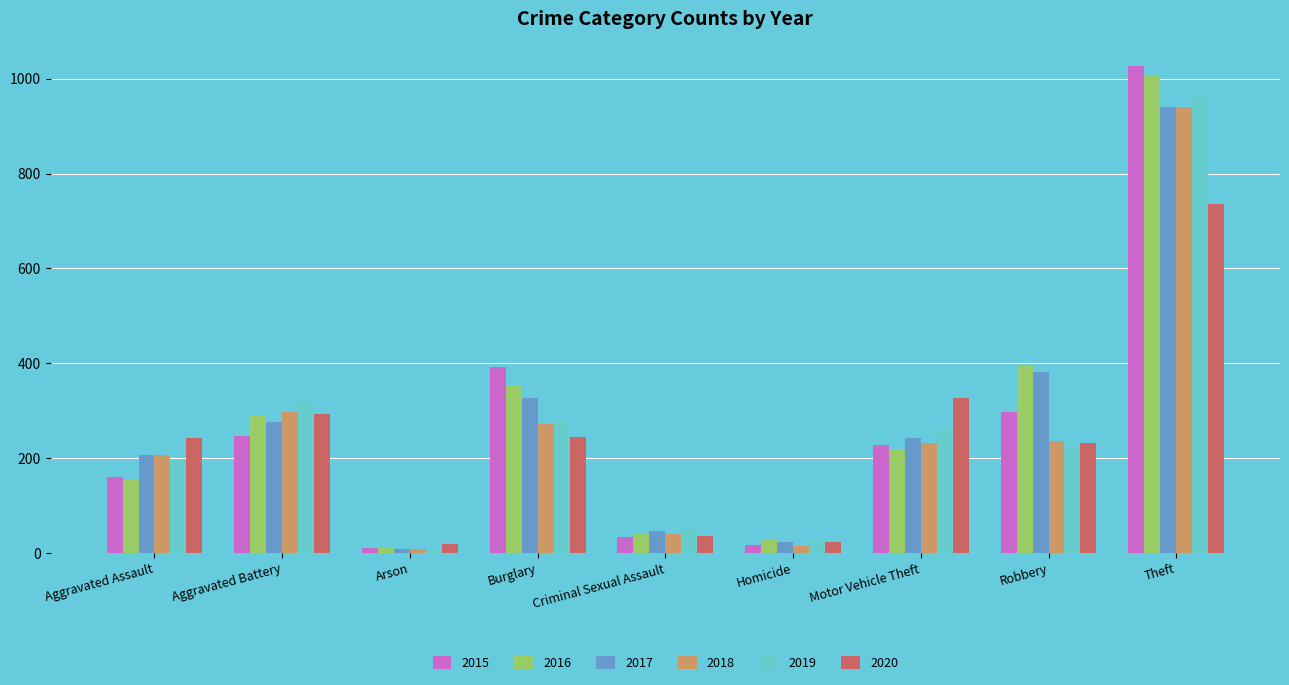

At how many categories does at least one series exceed 233?

6